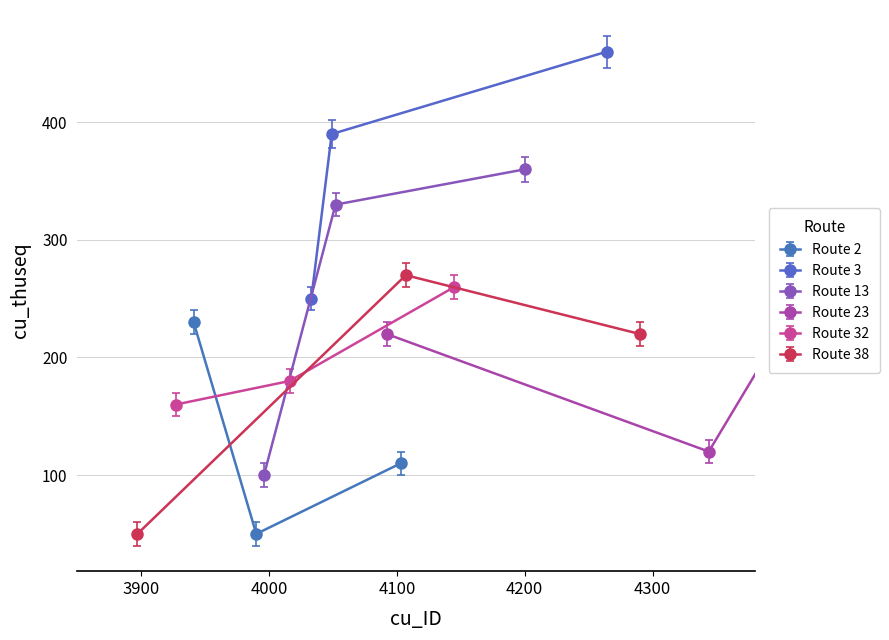

What is the value of the Route 2 point at the 2nd from the left?

50